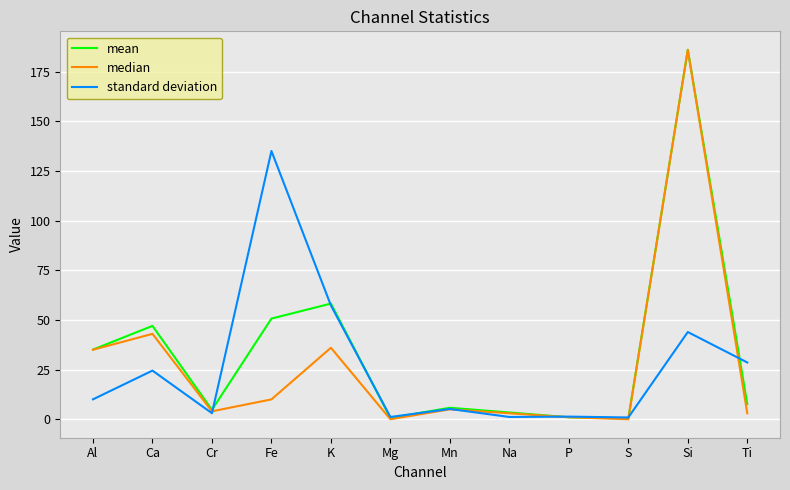

Which series ends up on top after the final intersection of standard deviation and mean?

standard deviation